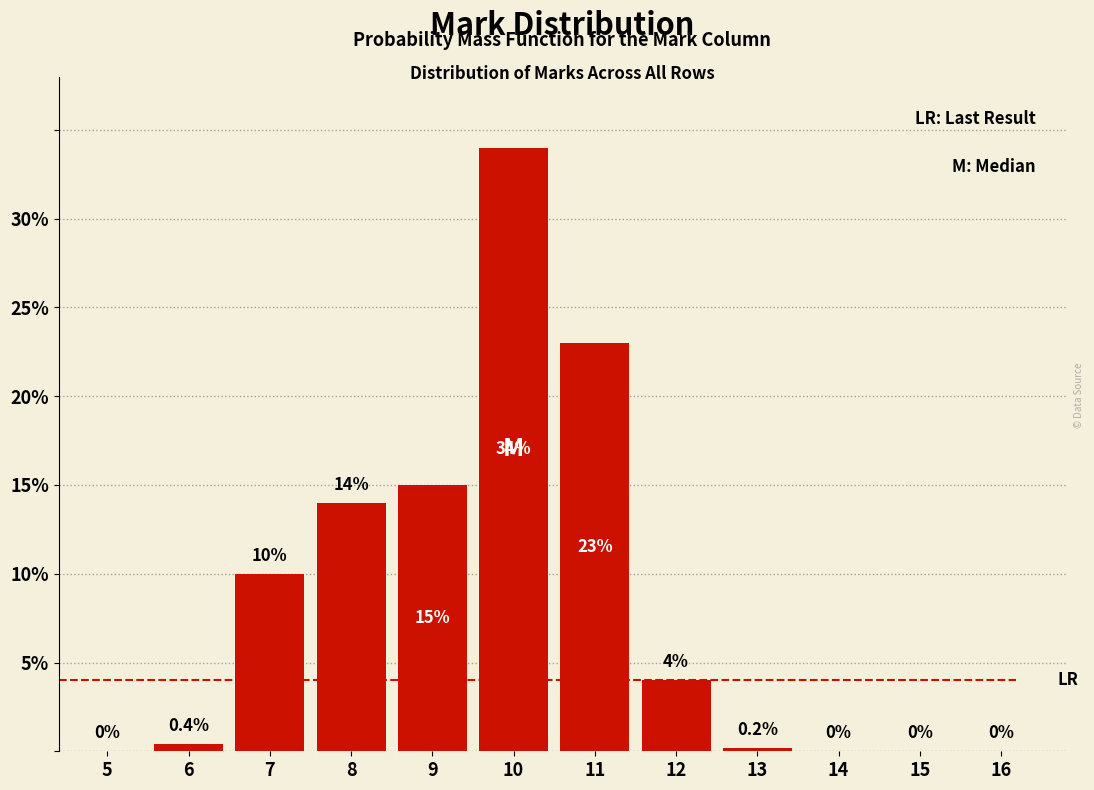

Reading left to right, transcribe all the data shown in this chart.

5=0.0	6=0.4	7=10.0	8=14.0	9=15.0	10=34.0	11=23.0	12=4.0	13=0.2	14=0.0	15=0.0	16=0.0